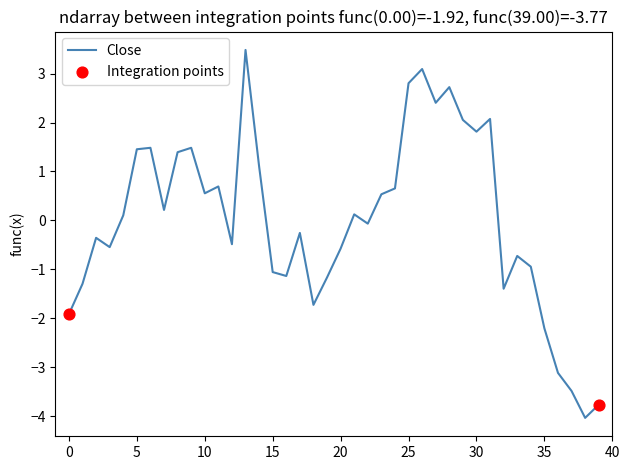

What is the minimum value shown in the chart?

-4.0